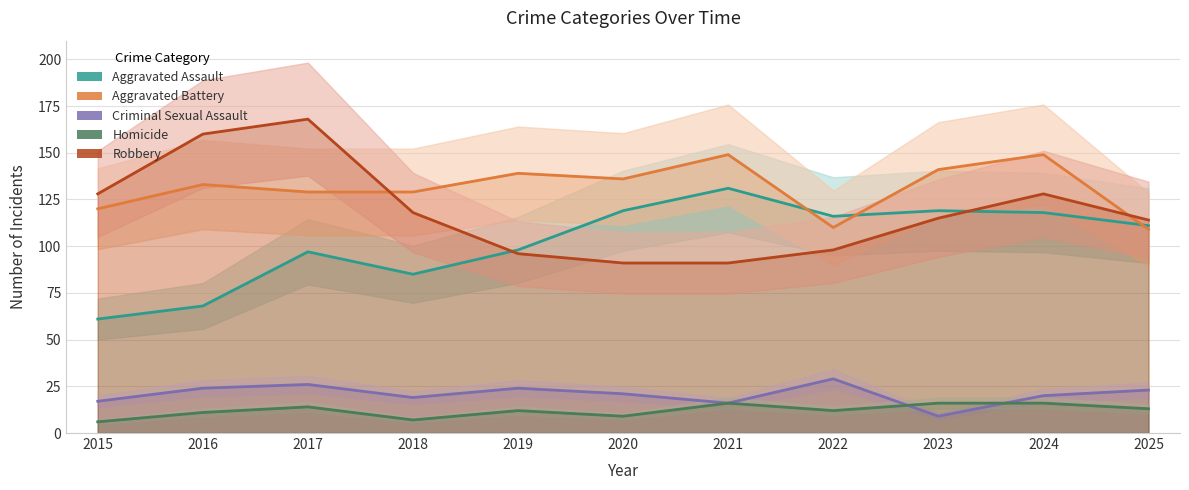

Does the chart have visible grid lines?

Yes